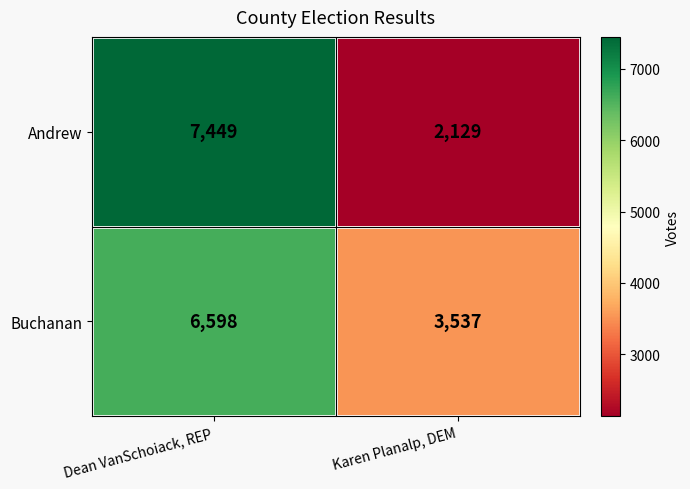

What is the total value across all series at Karen Planalp, DEM?

5666